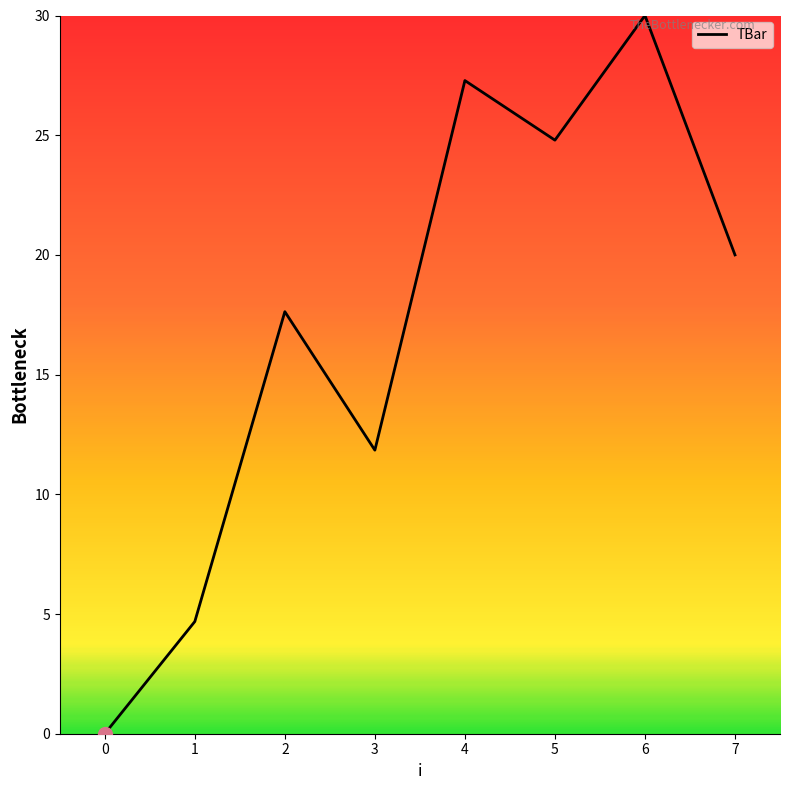

At which label does the data first exceed 20?

4